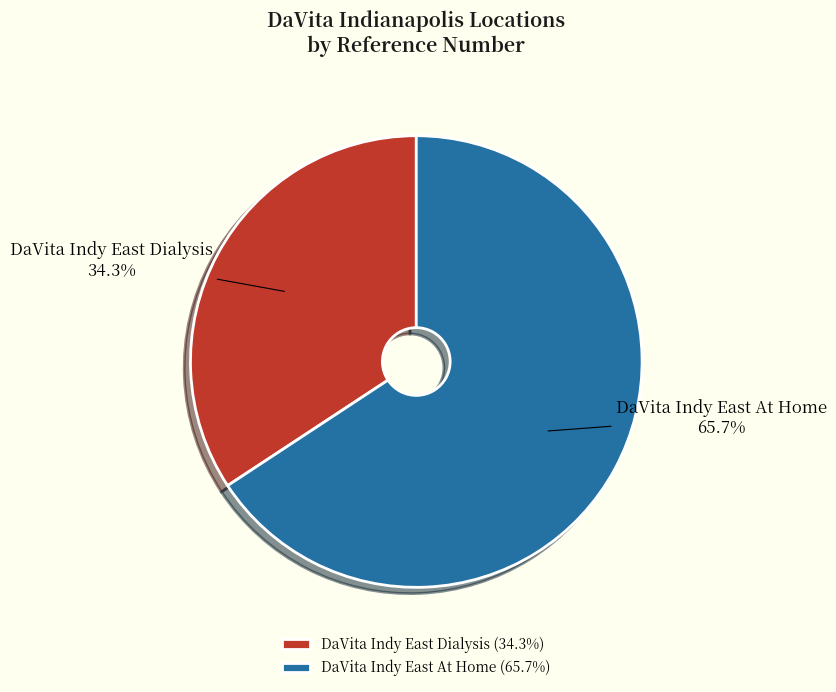

The DaVita Indy East At Home slice represents 51% of the pie. True or false?

False